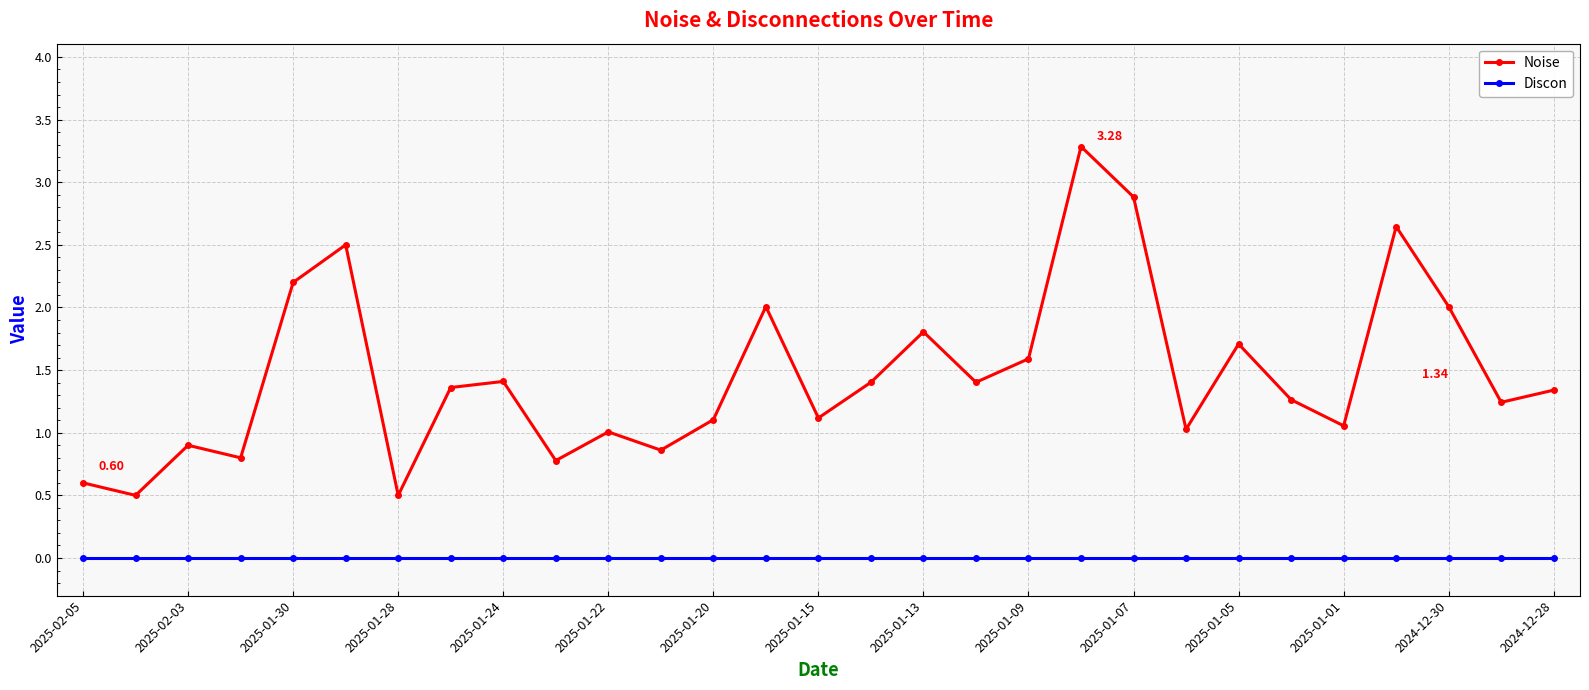

In Noise, how many points are higher than both neighbors (excluding endpoints)?

9